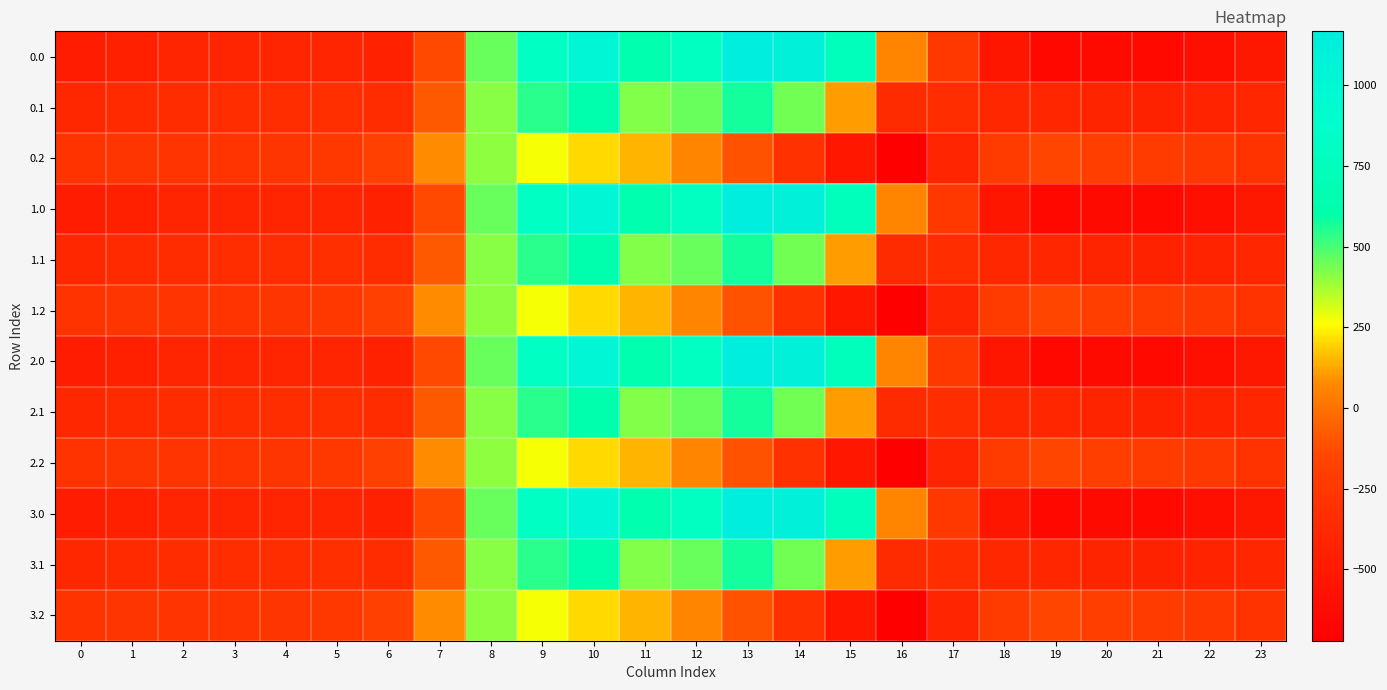

Reading left to right, list all the values displayed in this chart.

0.0: 0=-482.0	1=-449.5	2=-410.3	3=-404.4	4=-404.9	5=-410.8	6=-435.0	7=-136.4	8=454.2	9=804.0	10=1023.2	11=640.9	12=784.4	13=1167.2	14=1128.3	15=739.0	16=67.6	17=-250.3	18=-529.6	19=-644.5	20=-629.9	21=-638.4	22=-592.3	23=-511.3
0.1: 0=-384.6	1=-361.1	2=-347.9	3=-342.7	4=-339.6	5=-329.5	6=-345.2	7=-81.6	8=412.6	9=542.1	10=628.1	11=415.4	12=456.1	13=574.0	14=438.6	15=111.1	16=-353.7	17=-340.1	18=-388.5	19=-399.7	20=-414.5	21=-432.4	22=-419.9	23=-399.4
0.2: 0=-287.1	1=-272.7	2=-285.5	3=-281.0	4=-274.4	5=-248.1	6=-187.1	7=77.9	8=407.2	9=271.1	10=202.5	11=149.1	12=65.2	13=-104.4	14=-301.9	15=-522.2	16=-721.2	17=-409.5	18=-223.1	19=-151.1	20=-199.2	21=-226.4	22=-247.4	23=-287.5
1.0: 0=-482.0	1=-449.5	2=-410.3	3=-404.4	4=-404.9	5=-410.8	6=-435.0	7=-136.4	8=454.2	9=804.0	10=1023.2	11=640.9	12=784.4	13=1167.2	14=1128.3	15=739.0	16=67.6	17=-250.3	18=-529.6	19=-644.5	20=-629.9	21=-638.4	22=-592.3	23=-511.3
1.1: 0=-384.6	1=-361.1	2=-347.9	3=-342.7	4=-339.6	5=-329.5	6=-345.2	7=-81.6	8=412.6	9=542.1	10=628.1	11=415.4	12=456.1	13=574.0	14=438.6	15=111.1	16=-353.7	17=-340.1	18=-388.5	19=-399.7	20=-414.5	21=-432.4	22=-419.9	23=-399.4
1.2: 0=-287.1	1=-272.7	2=-285.5	3=-281.0	4=-274.4	5=-248.1	6=-187.1	7=77.9	8=407.2	9=271.1	10=202.5	11=149.1	12=65.2	13=-104.4	14=-301.9	15=-522.2	16=-721.2	17=-409.5	18=-223.1	19=-151.1	20=-199.2	21=-226.4	22=-247.4	23=-287.5
2.0: 0=-482.0	1=-449.5	2=-410.3	3=-404.4	4=-404.9	5=-410.8	6=-435.0	7=-136.4	8=454.2	9=804.0	10=1023.2	11=640.9	12=784.4	13=1167.2	14=1128.3	15=739.0	16=67.6	17=-250.3	18=-529.6	19=-644.5	20=-629.9	21=-638.4	22=-592.3	23=-511.3
2.1: 0=-384.6	1=-361.1	2=-347.9	3=-342.7	4=-339.6	5=-329.5	6=-345.2	7=-81.6	8=412.6	9=542.1	10=628.1	11=415.4	12=456.1	13=574.0	14=438.6	15=111.1	16=-353.7	17=-340.1	18=-388.5	19=-399.7	20=-414.5	21=-432.4	22=-419.9	23=-399.4
2.2: 0=-287.1	1=-272.7	2=-285.5	3=-281.0	4=-274.4	5=-248.1	6=-187.1	7=77.9	8=407.2	9=271.1	10=202.5	11=149.1	12=65.2	13=-104.4	14=-301.9	15=-522.2	16=-721.2	17=-409.5	18=-223.1	19=-151.1	20=-199.2	21=-226.4	22=-247.4	23=-287.5
3.0: 0=-482.0	1=-449.5	2=-410.3	3=-404.4	4=-404.9	5=-410.8	6=-435.0	7=-136.4	8=454.2	9=804.0	10=1023.2	11=640.9	12=784.4	13=1167.2	14=1128.3	15=739.0	16=67.6	17=-250.3	18=-529.6	19=-644.5	20=-629.9	21=-638.4	22=-592.3	23=-511.3
3.1: 0=-384.6	1=-361.1	2=-347.9	3=-342.7	4=-339.6	5=-329.5	6=-345.2	7=-81.6	8=412.6	9=542.1	10=628.1	11=415.4	12=456.1	13=574.0	14=438.6	15=111.1	16=-353.7	17=-340.1	18=-388.5	19=-399.7	20=-414.5	21=-432.4	22=-419.9	23=-399.4
3.2: 0=-287.1	1=-272.7	2=-285.5	3=-281.0	4=-274.4	5=-248.1	6=-187.1	7=77.9	8=407.2	9=271.1	10=202.5	11=149.1	12=65.2	13=-104.4	14=-301.9	15=-522.2	16=-721.2	17=-409.5	18=-223.1	19=-151.1	20=-199.2	21=-226.4	22=-247.4	23=-287.5